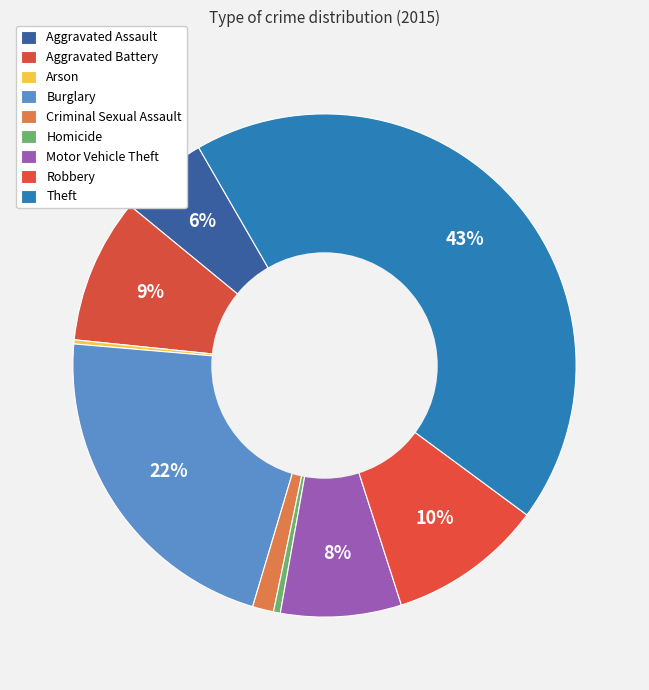

To the nearest percent, what is the difference between the Theft and Aggravated Assault slice percentages?

38%